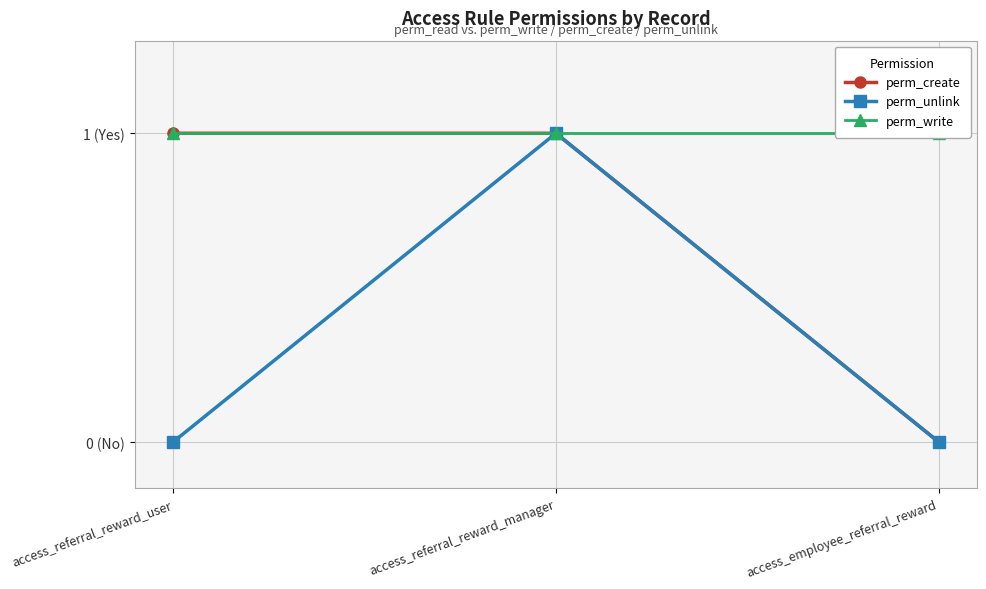

Where is perm_write nearest to the value 1?

access_referral_reward_user